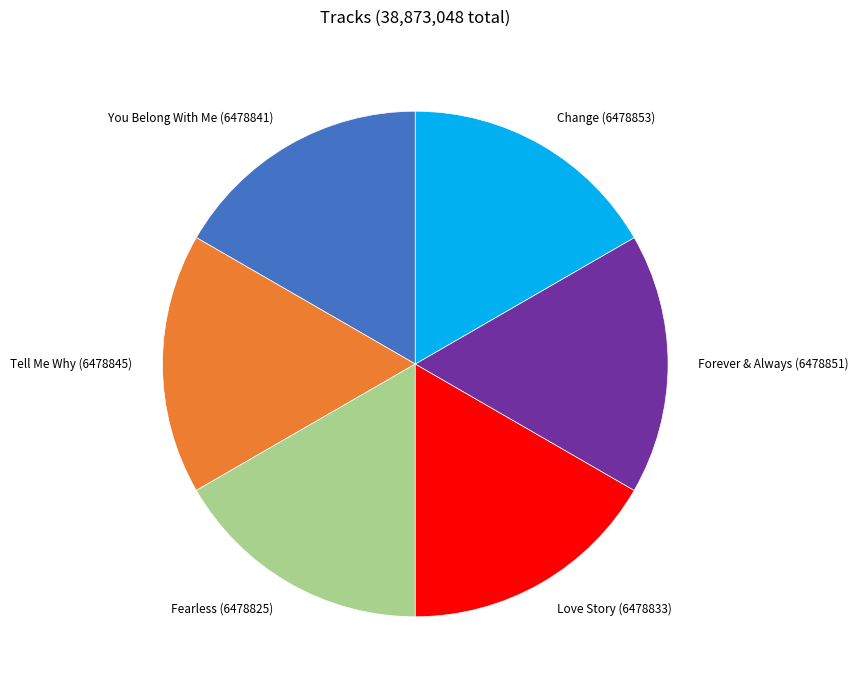

Is it true that Love Story (6478833) is 17% of the pie?

True